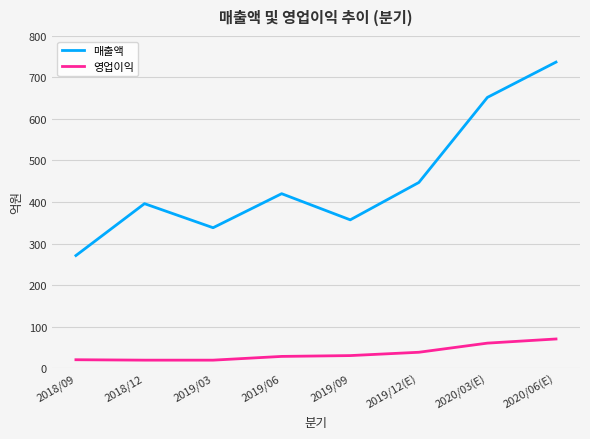

What position from the left is 2020/03(E)?

7